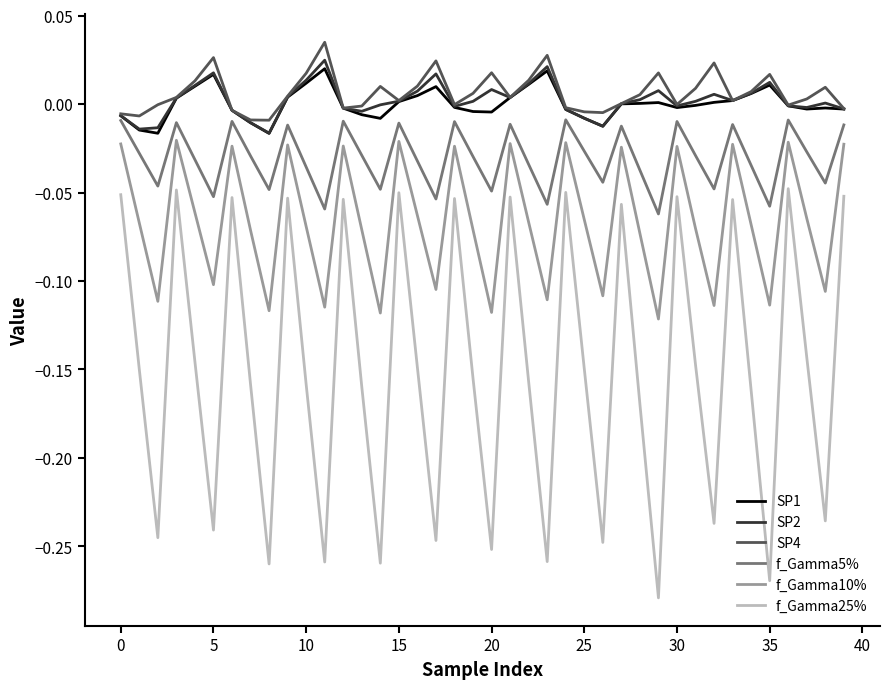

True or false: f_Gamma25% and SP4 cross at least once.

False